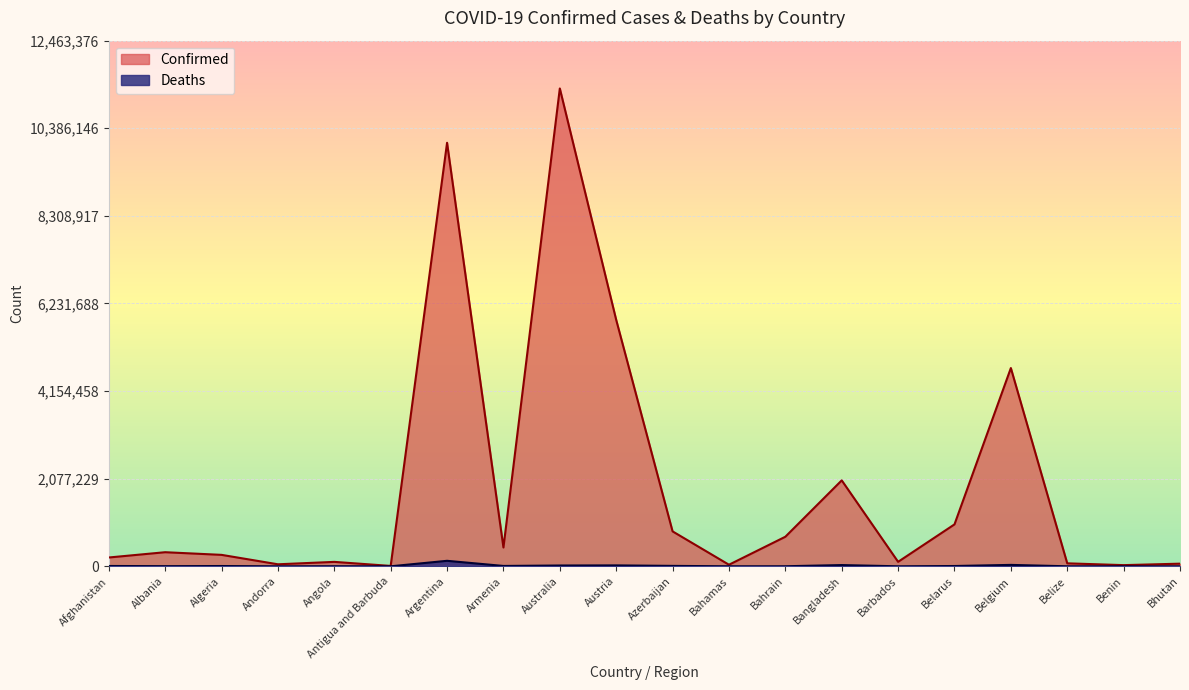

At which category is the sum across all series the highest?

Australia